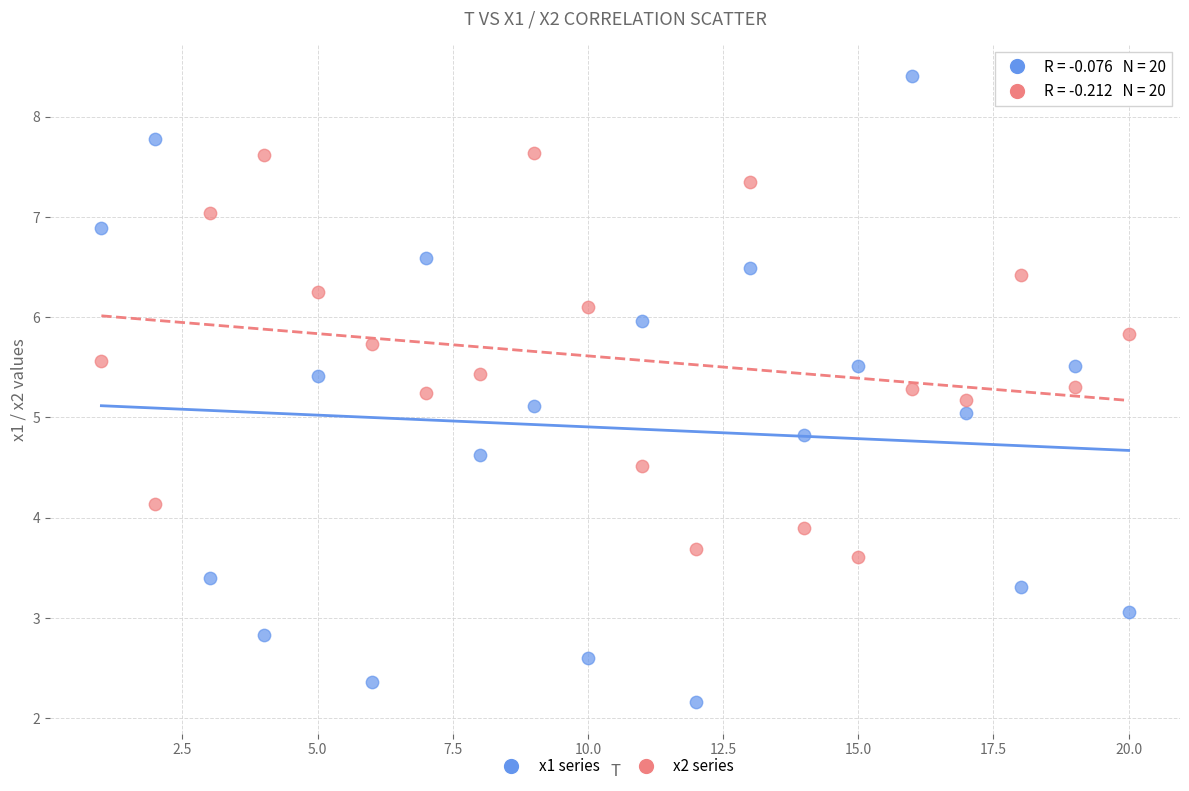

Across all data points, what is the range of X values (max minus min)?

19.0